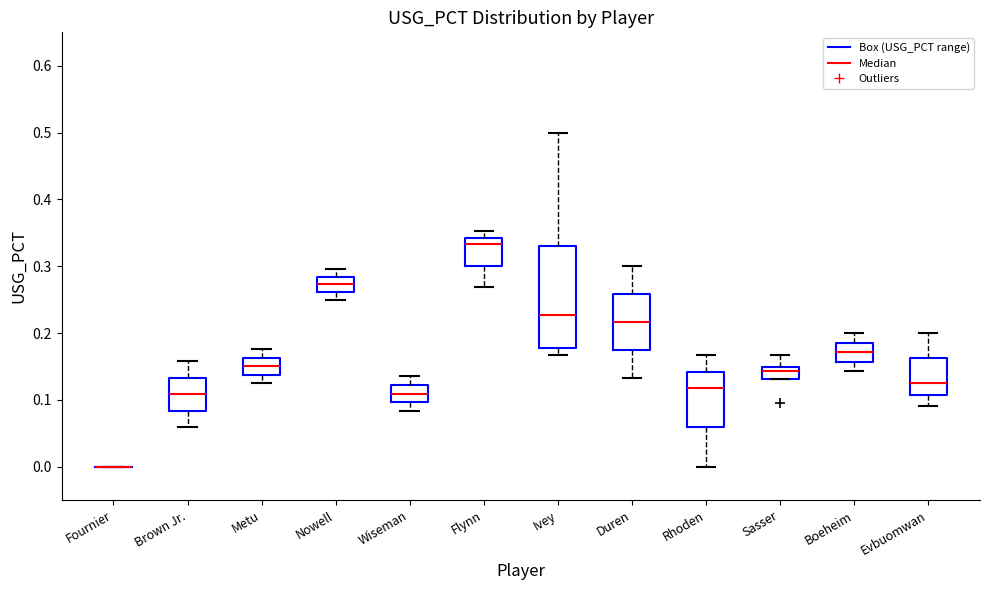

Reading left to right, read every box against the y-axis: the position of its median line, the range the box covers, and the ends of its whiskers. The values are not printed on the chart, so give them approximately, as read against the axis.

Fournier: box collapsed to a line at 0.00, whiskers 0.00 to 0.00
Brown Jr.: median 0.11, box 0.08 to 0.13, whiskers 0.06 to 0.16
Metu: median 0.15, box 0.14 to 0.16, whiskers 0.13 to 0.18
Nowell: median 0.27, box 0.26 to 0.28, whiskers 0.25 to 0.30
Wiseman: median 0.11, box 0.10 to 0.12, whiskers 0.08 to 0.14
Flynn: median 0.33, box 0.30 to 0.34, whiskers 0.27 to 0.35
Ivey: median 0.23, box 0.18 to 0.33, whiskers 0.17 to 0.50
Duren: median 0.22, box 0.17 to 0.26, whiskers 0.13 to 0.30
Rhoden: median 0.12, box 0.06 to 0.14, whiskers 0.00 to 0.17
Sasser: median 0.14, box 0.13 to 0.15, whiskers 0.13 to 0.17
Boeheim: median 0.17, box 0.16 to 0.19, whiskers 0.14 to 0.20
Evbuomwan: median 0.13, box 0.11 to 0.16, whiskers 0.09 to 0.20